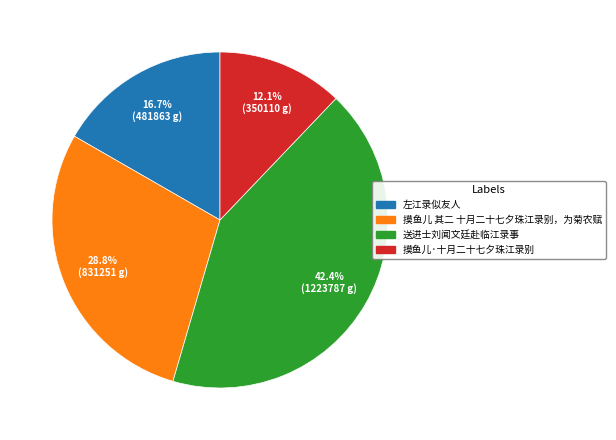

Which has a higher value, 送进士刘闻文廷赴临江录事 or 左江录似友人?

送进士刘闻文廷赴临江录事